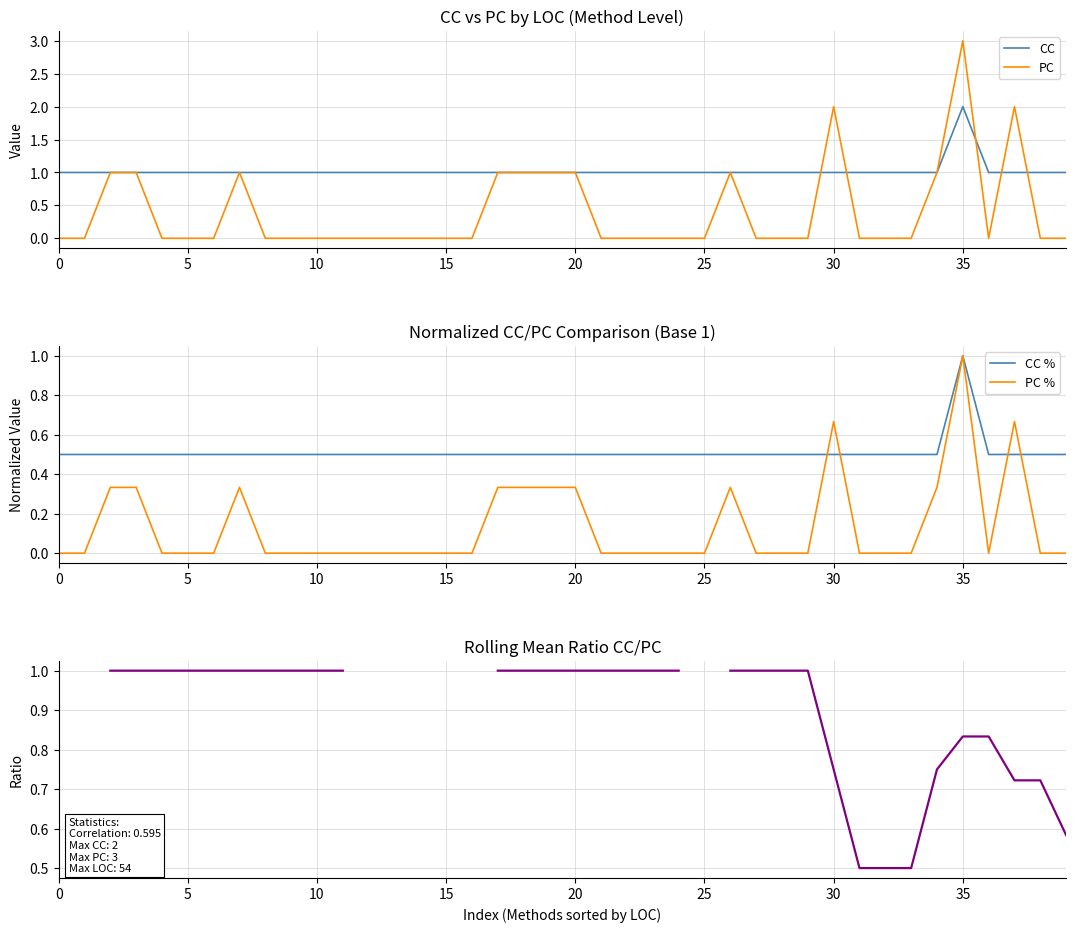

What is the highest value of the PC % series?

1.0